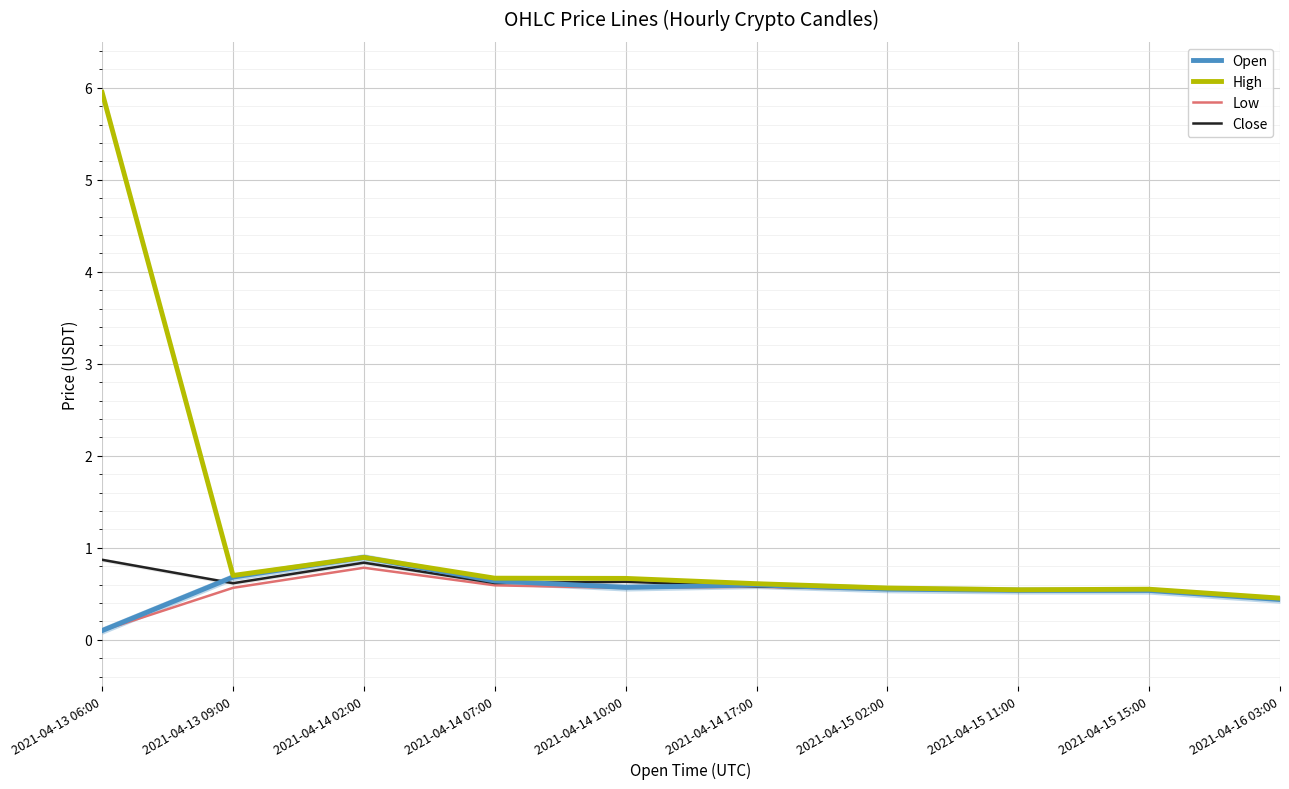

How many interior local valleys does the Close series have?

3